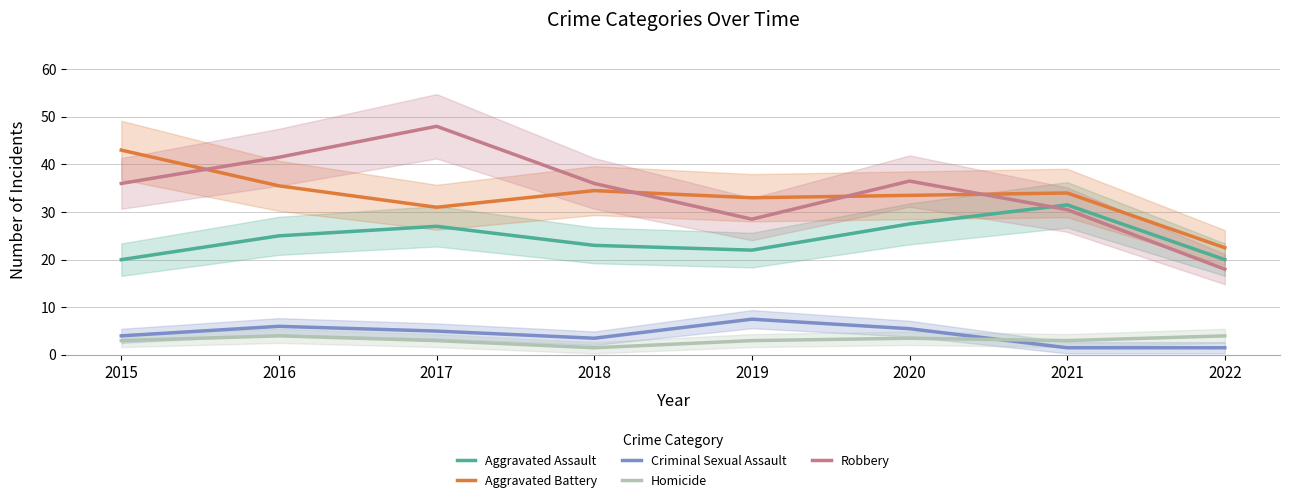

What is the difference between the second highest and second lowest values in the Aggravated Battery series?

4.5